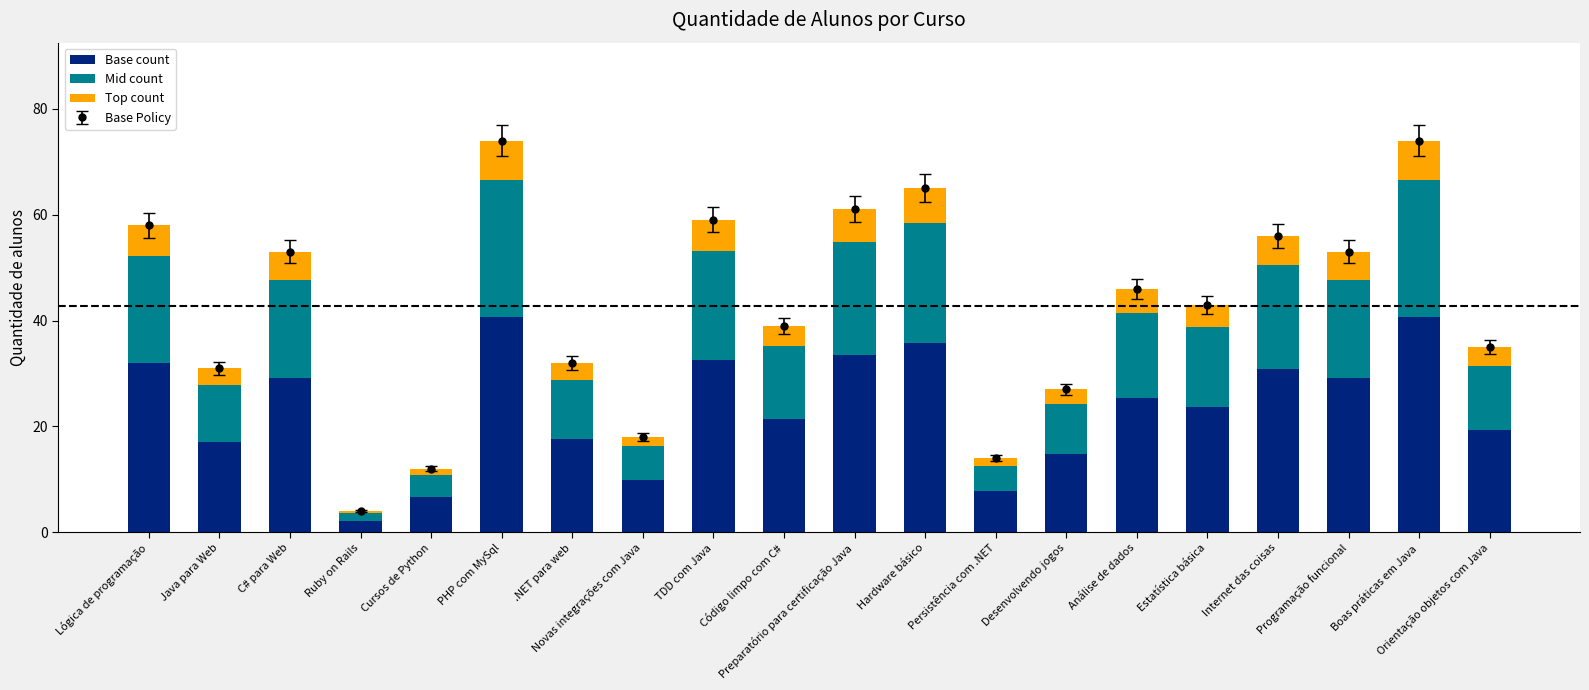

Reading left to right, list all the values displayed in this chart.

Base count: 31.9	17.1	29.2	2.2	6.6	40.7	17.6	9.9	32.5	21.5	33.6	35.8	7.7	14.9	25.3	23.7	30.8	29.2	40.7	19.2
Mid count: 20.3	10.8	18.6	1.4	4.2	25.9	11.2	6.3	20.6	13.6	21.3	22.8	4.9	9.4	16.1	15.1	19.6	18.6	25.9	12.3
Top count: 5.8	3.1	5.3	0.4	1.2	7.4	3.2	1.8	5.9	3.9	6.1	6.5	1.4	2.7	4.6	4.3	5.6	5.3	7.4	3.5